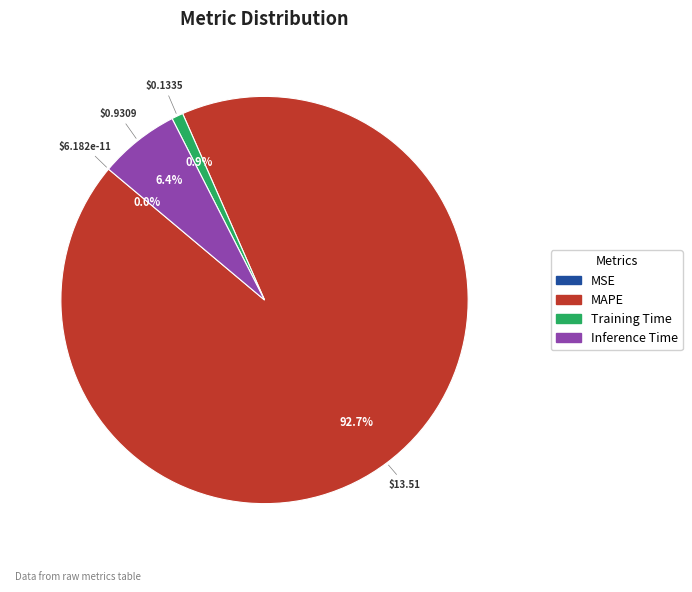

To the nearest percent, what portion does MAPE represent?

93%